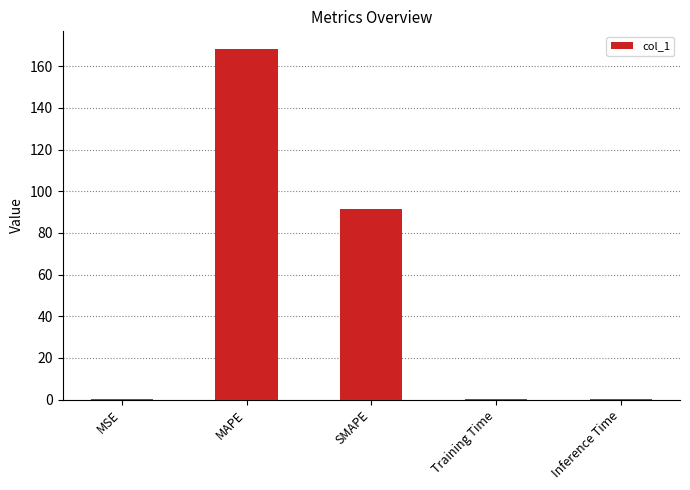

How many categories are shown in the chart?

5